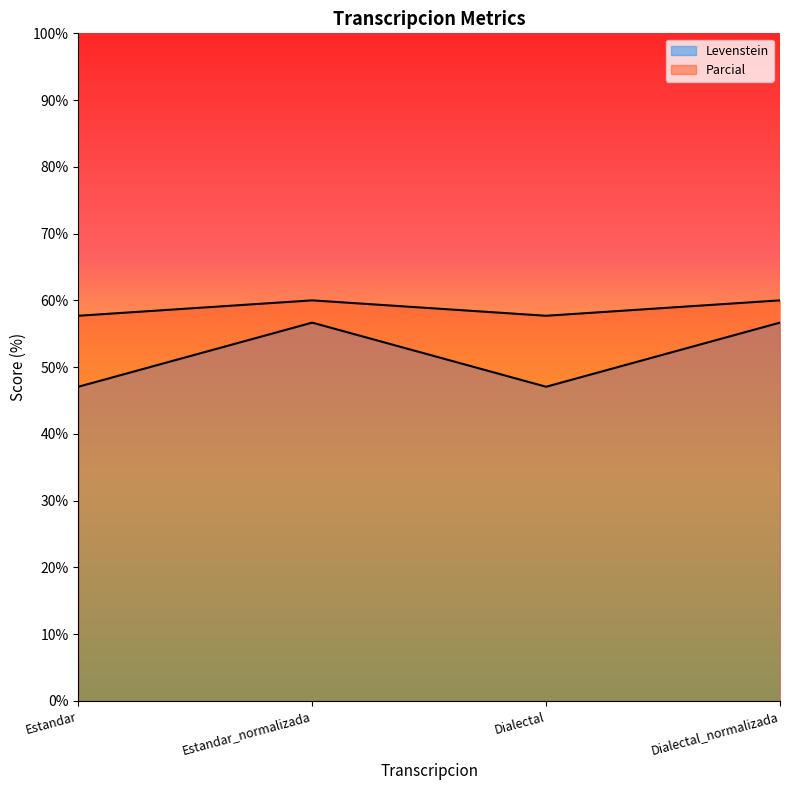

At Dialectal_normalizada, list the series in order from largest to smallest.

Parcial, Levenstein